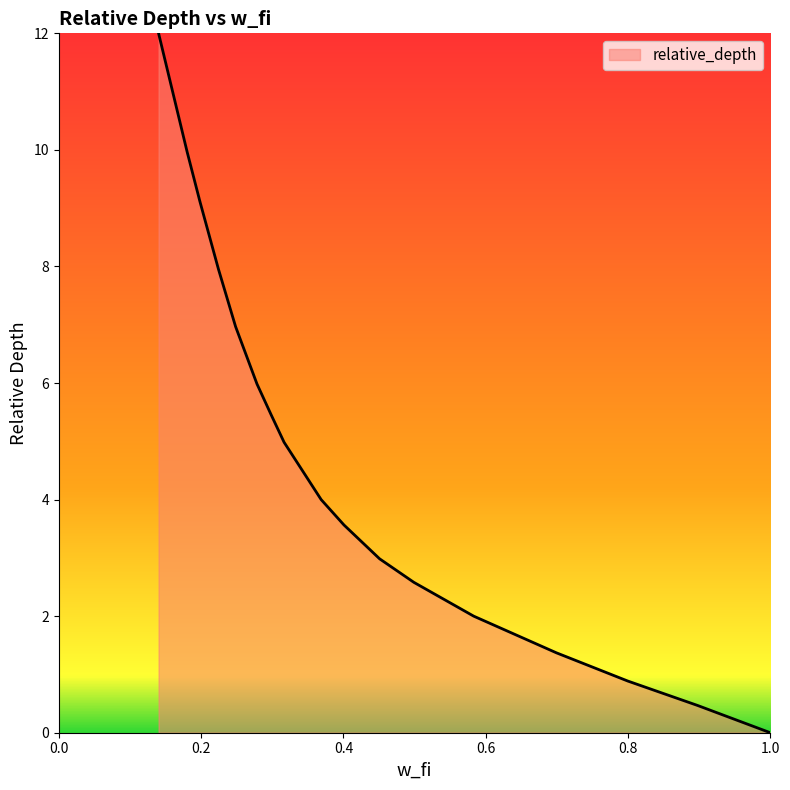

What is the greatest value displayed?

12.0